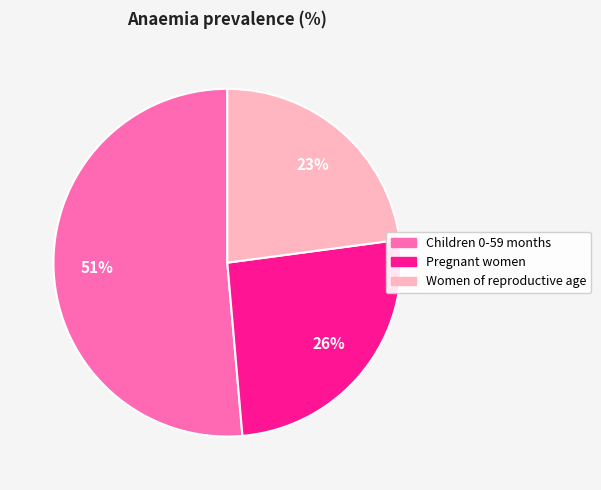

To the nearest percent, what is the difference between the largest and smallest slice percentages?

28%